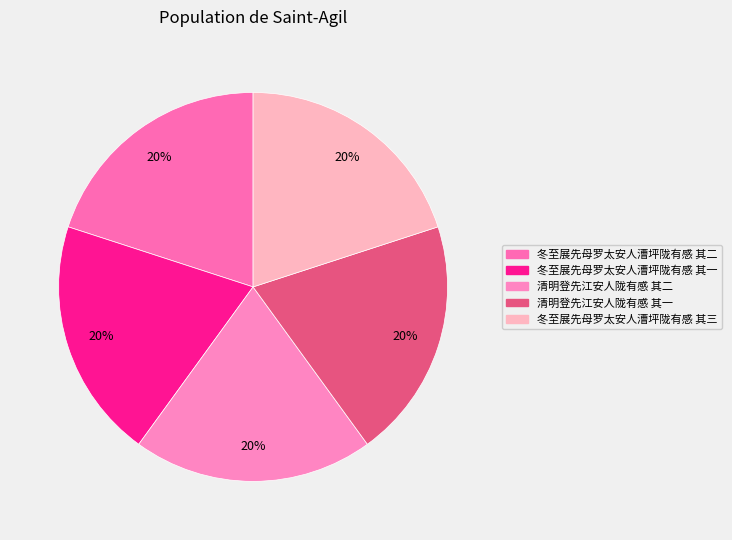

Does 清明登先江安人陇有感 其二 represent more than half of the total?

No